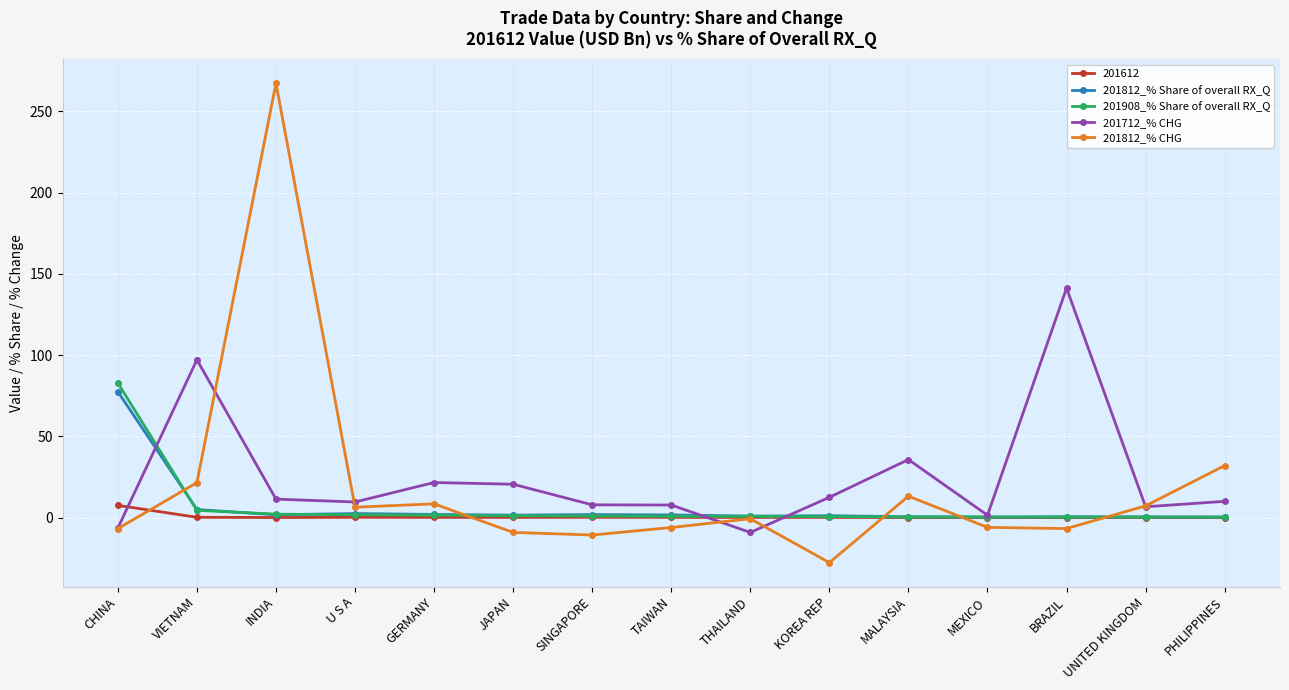

At which category does the chart reach its minimum across all series?

KOREA REP